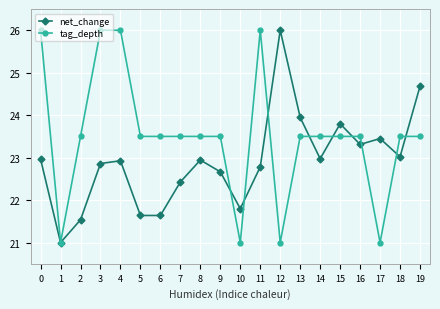

True or false: tag_depth has a value of 9.2 at 6.

False